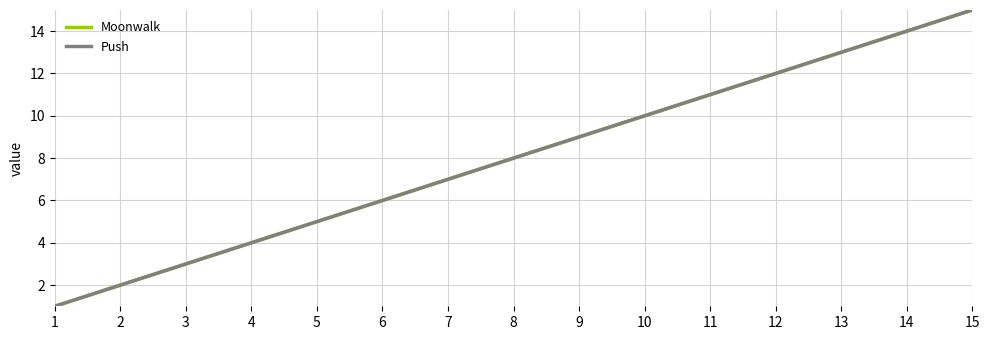

Is this an area chart (filled region under the line)?

No